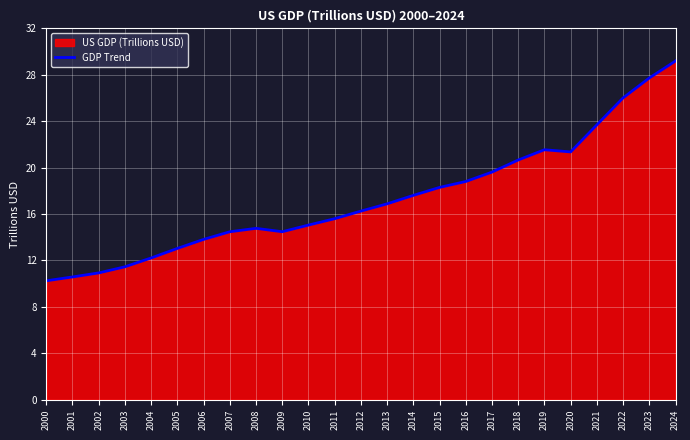

At which category does the data reach its first local valley?

2009